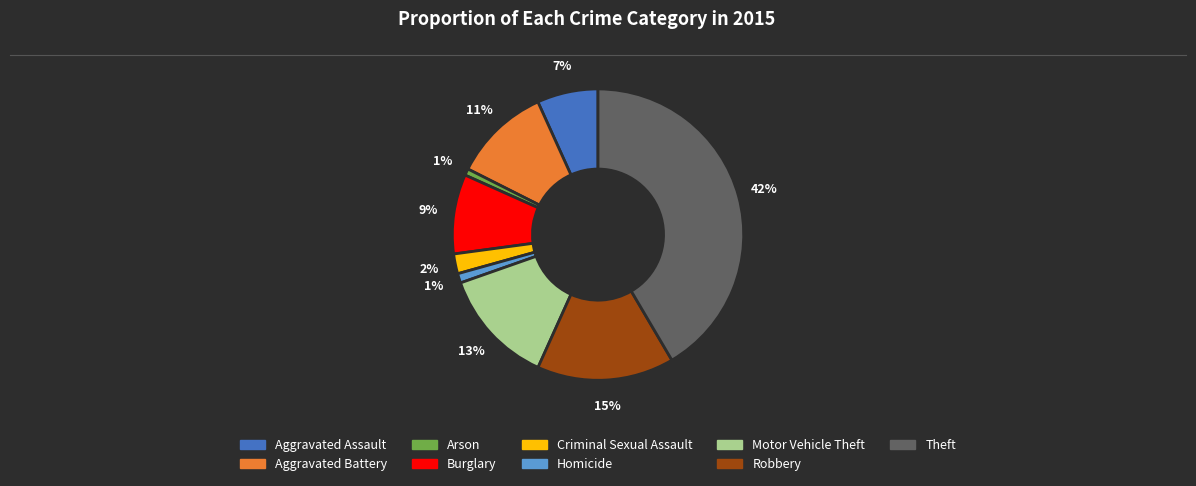

Which has a higher value, Criminal Sexual Assault or Aggravated Battery?

Aggravated Battery